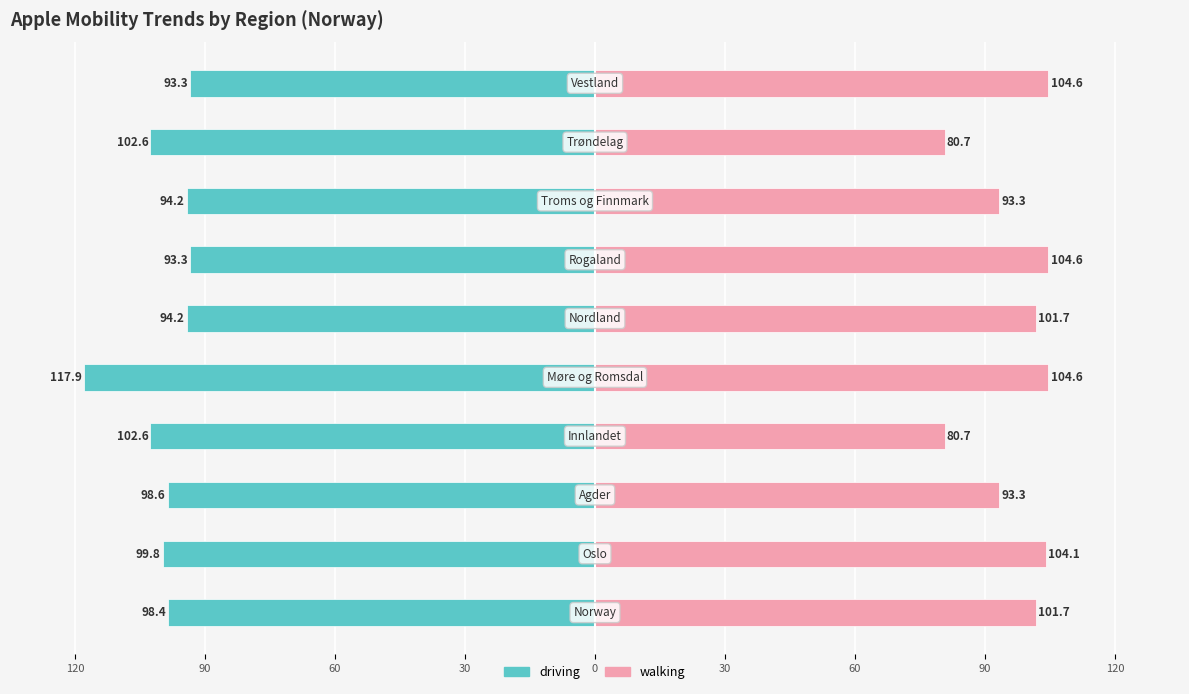

Which series has the largest range (max minus min)?

driving